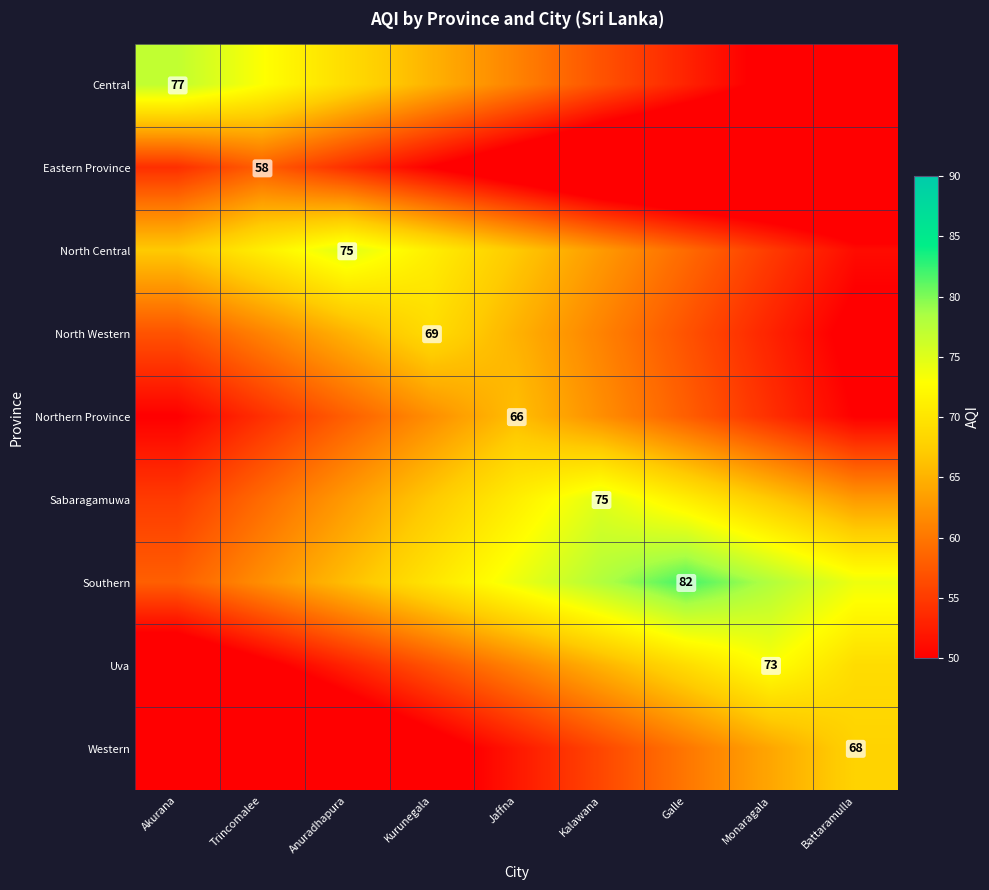

What is the greatest value displayed?

82